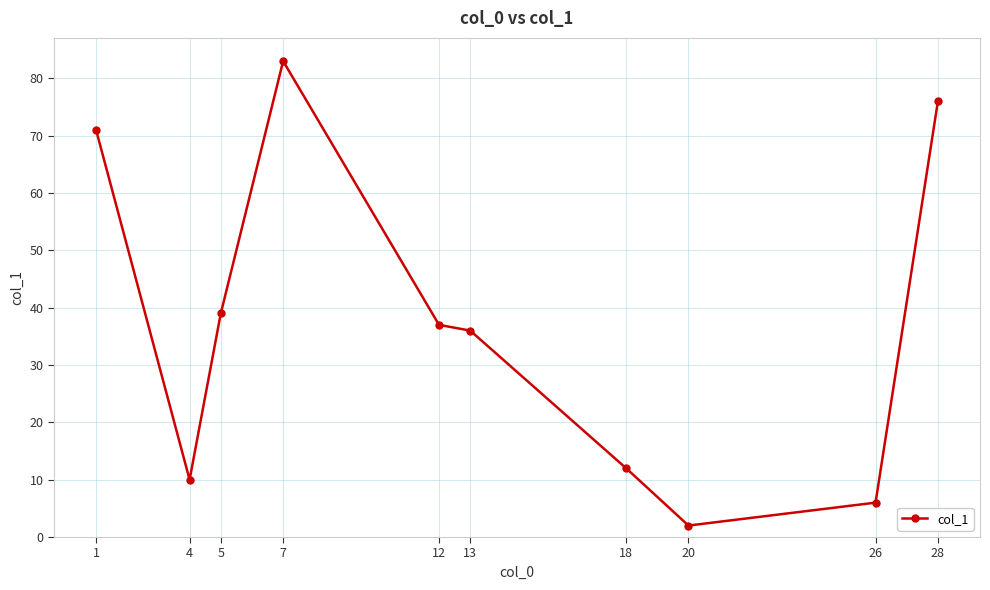

Where is the data nearest to the value 42?

5